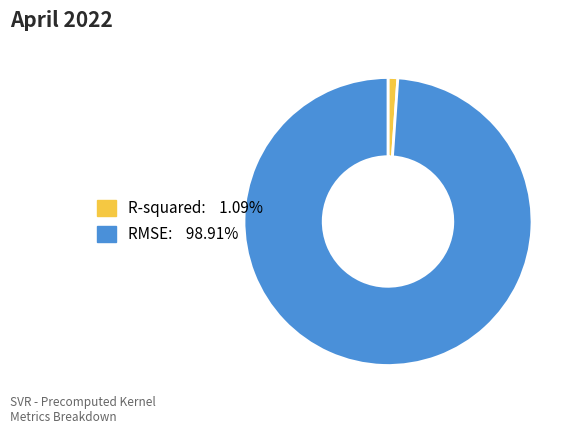

Is the sum of R-squared and RMSE greater than half?

Yes